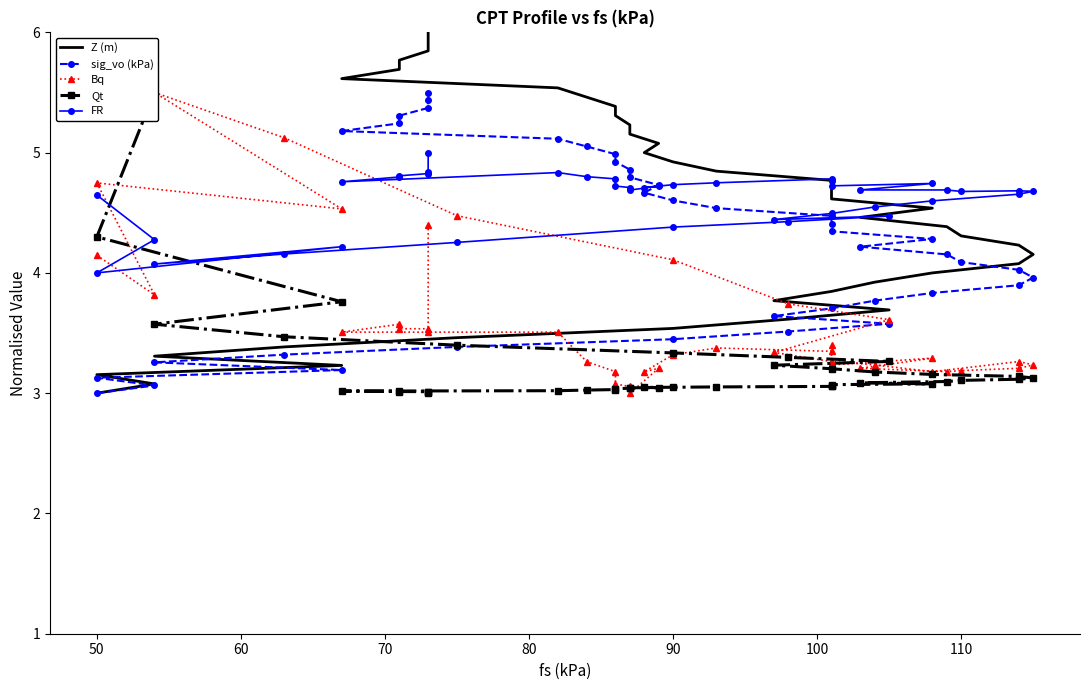

Is this an area chart (filled region under the line)?

No